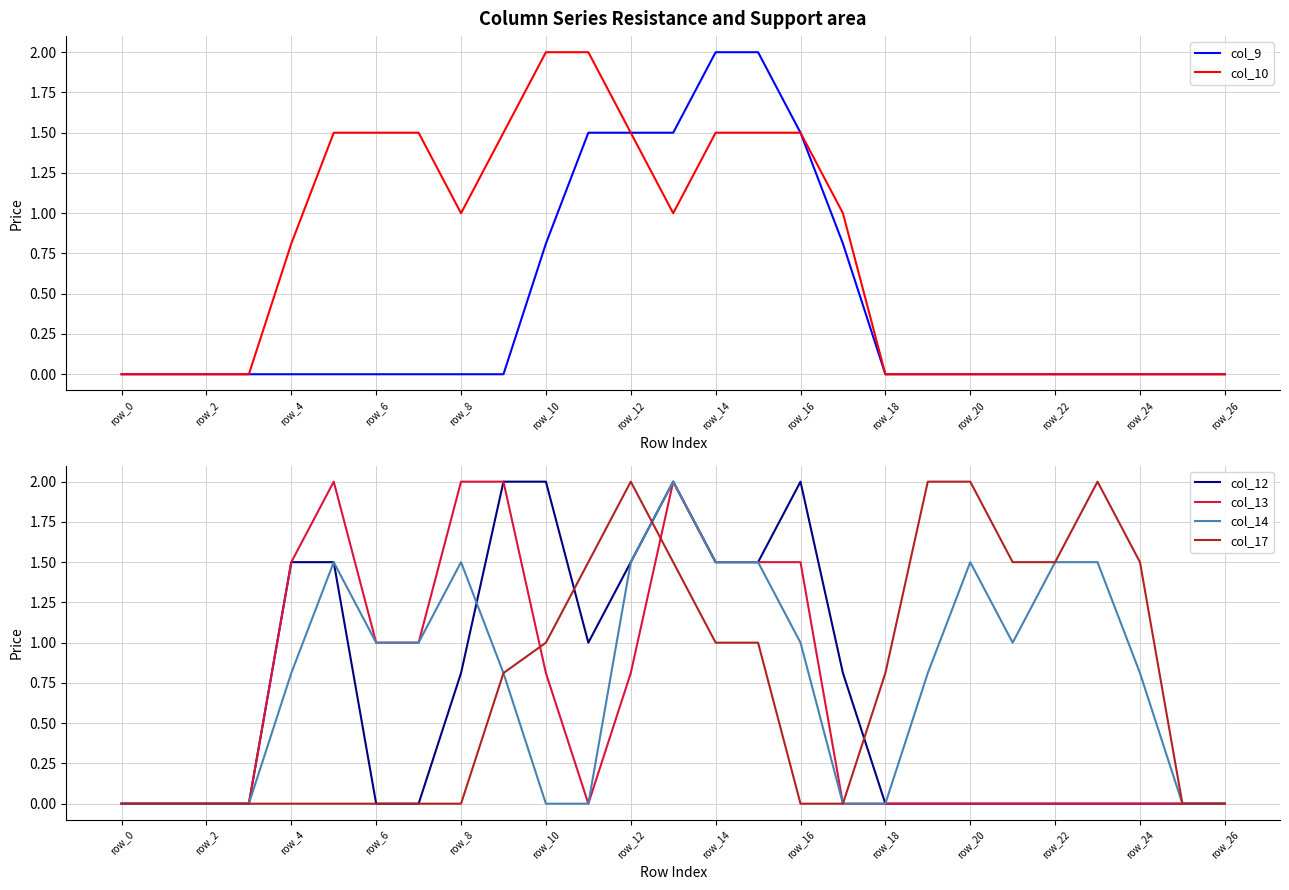

Is it true that col_9 equals 0.7 at row_2?

False